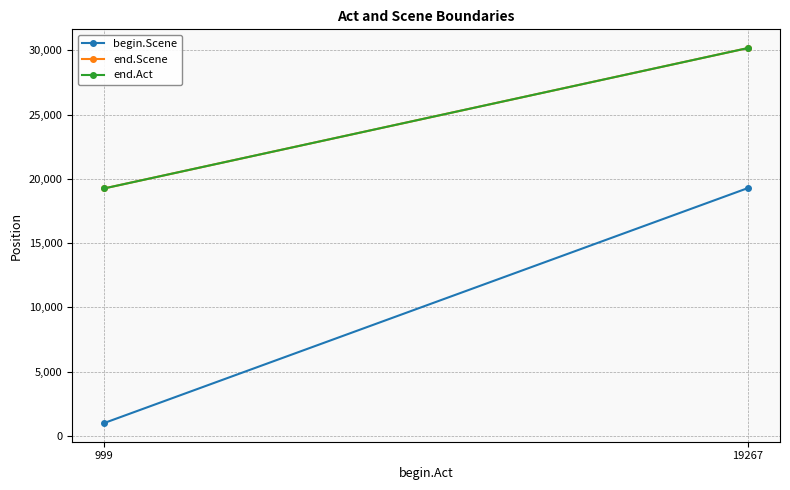

What is the maximum value for end.Scene?

30172